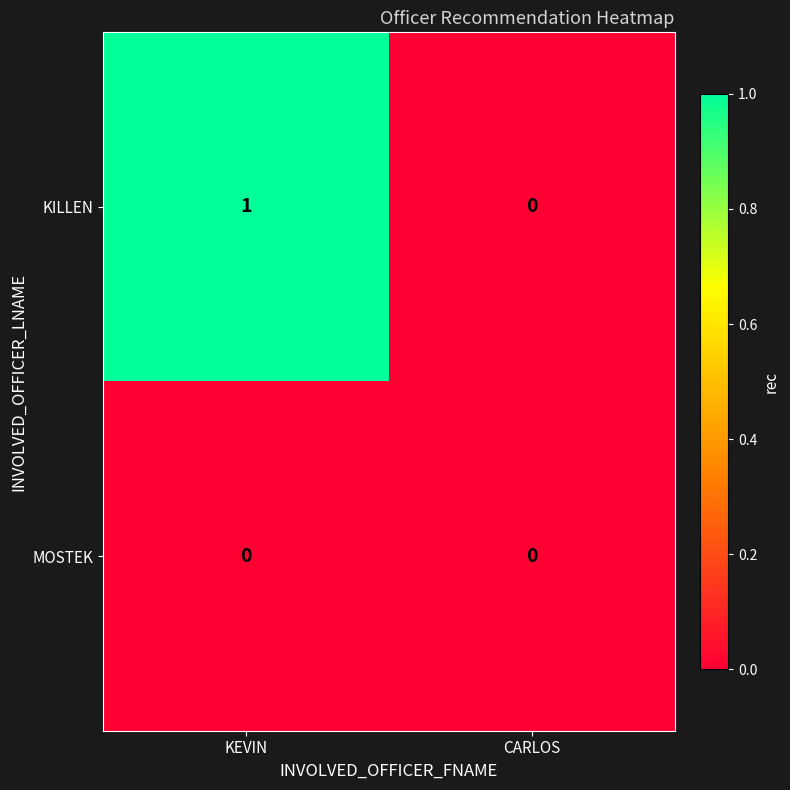

Reading right to left, list all the values displayed in this chart.

KILLEN: 0	1
MOSTEK: 0	0